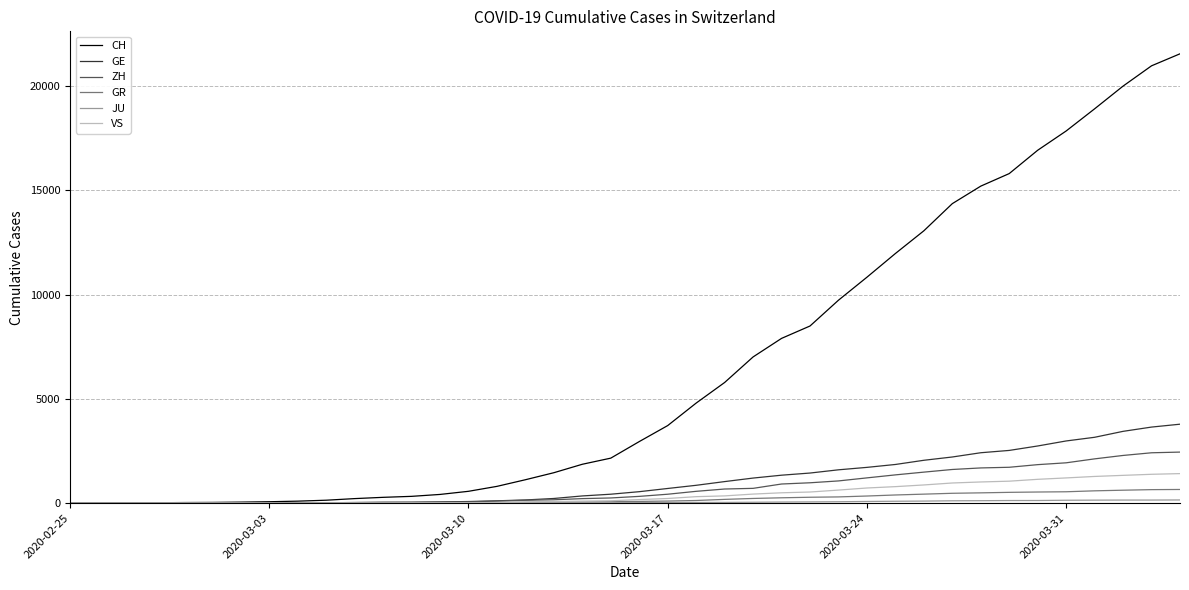

Which series has the widest spread of values?

CH